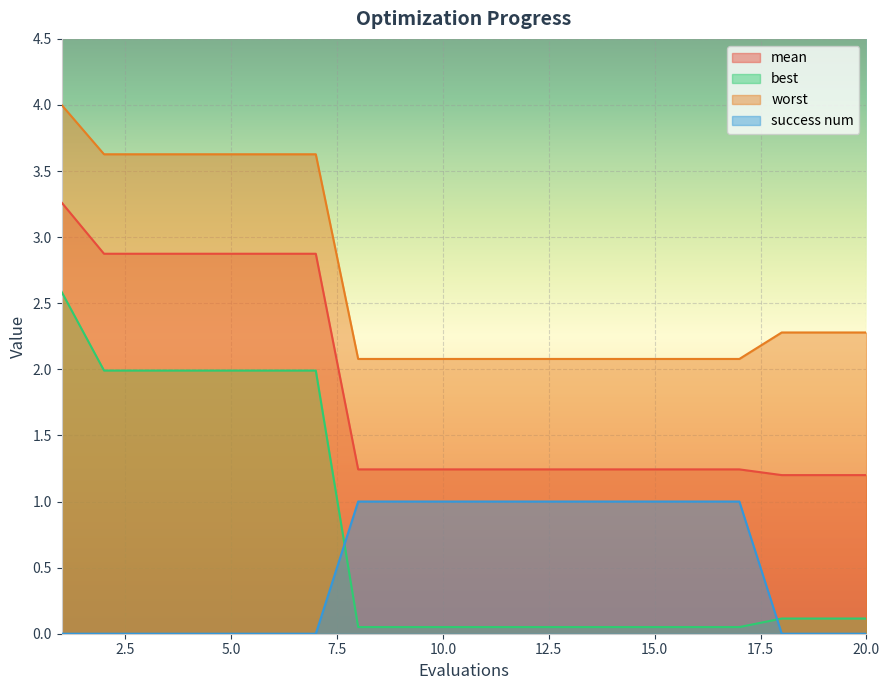

How many lines are shown in the chart?

4